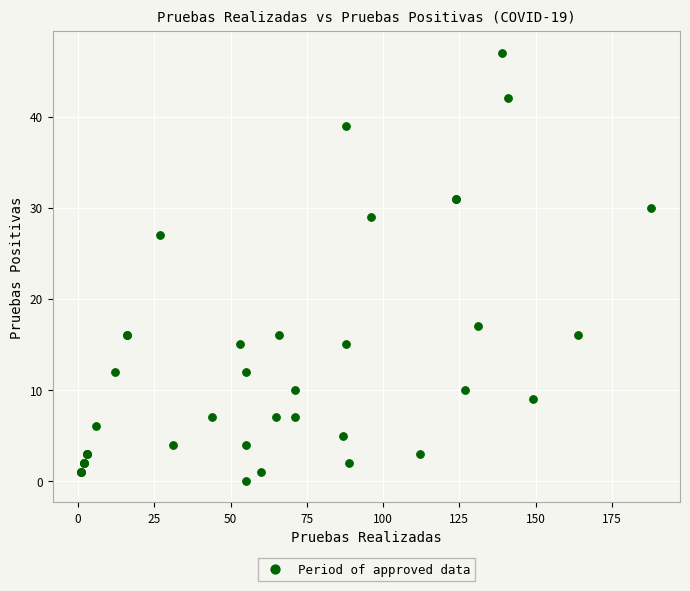

What Y value in the scatter plot is closest to 23?

27